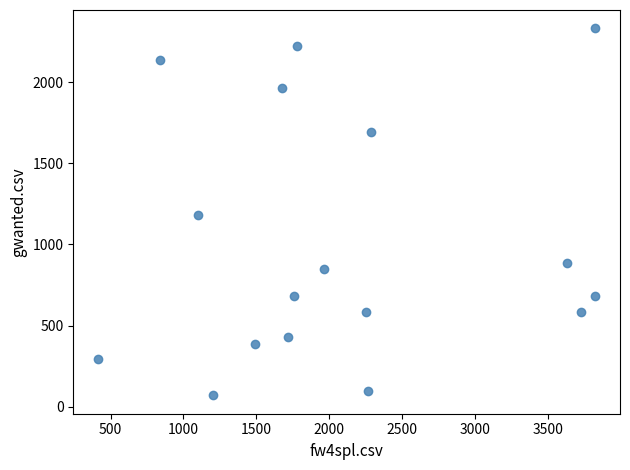

What is the range of X values (max minus min)?

3409.0